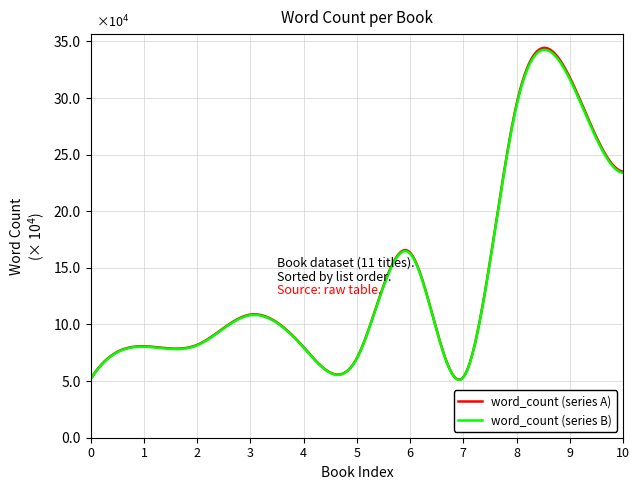

What are all the series names shown in the legend?

word_count (series A), word_count (series B)